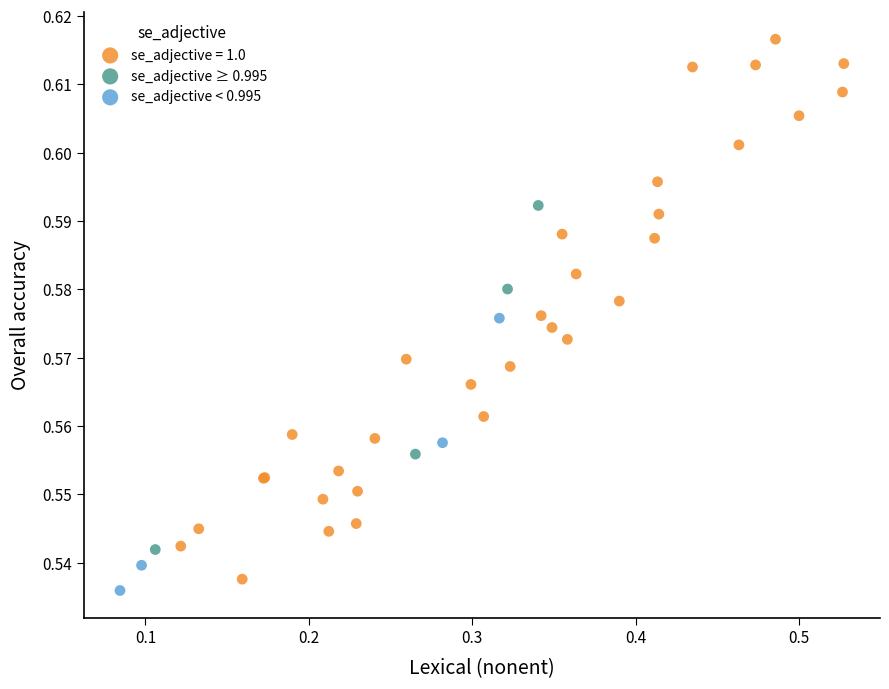

Which series reaches the maximum Y coordinate?

se_adjective = 1.0